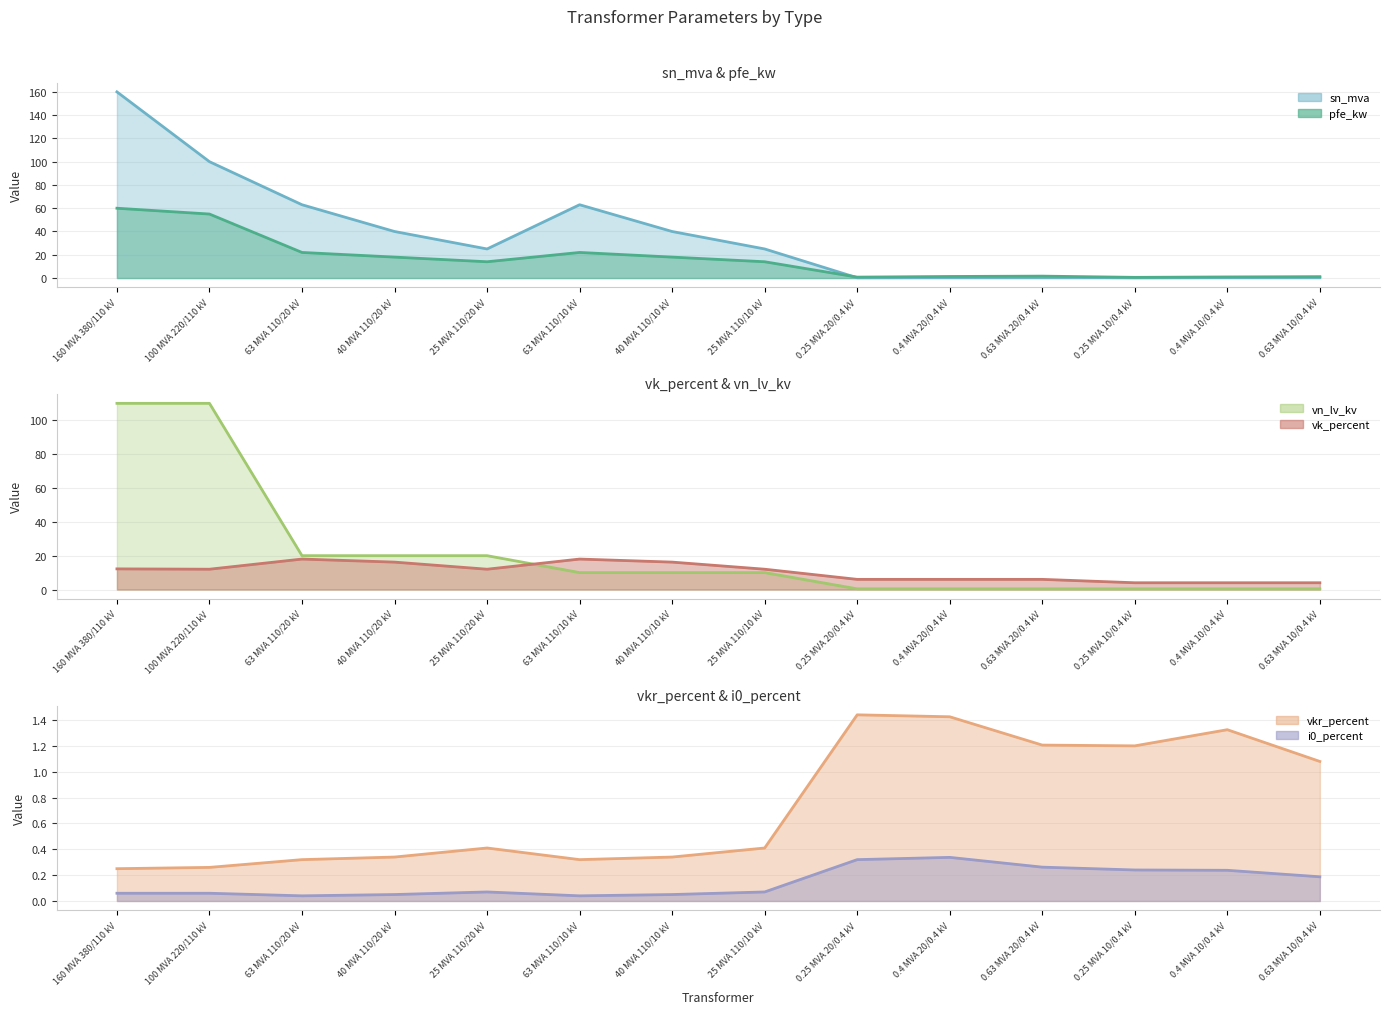

The value of vn_lv_kv at 0.25 MVA 20/0.4 kV is 0.4. True or false?

True